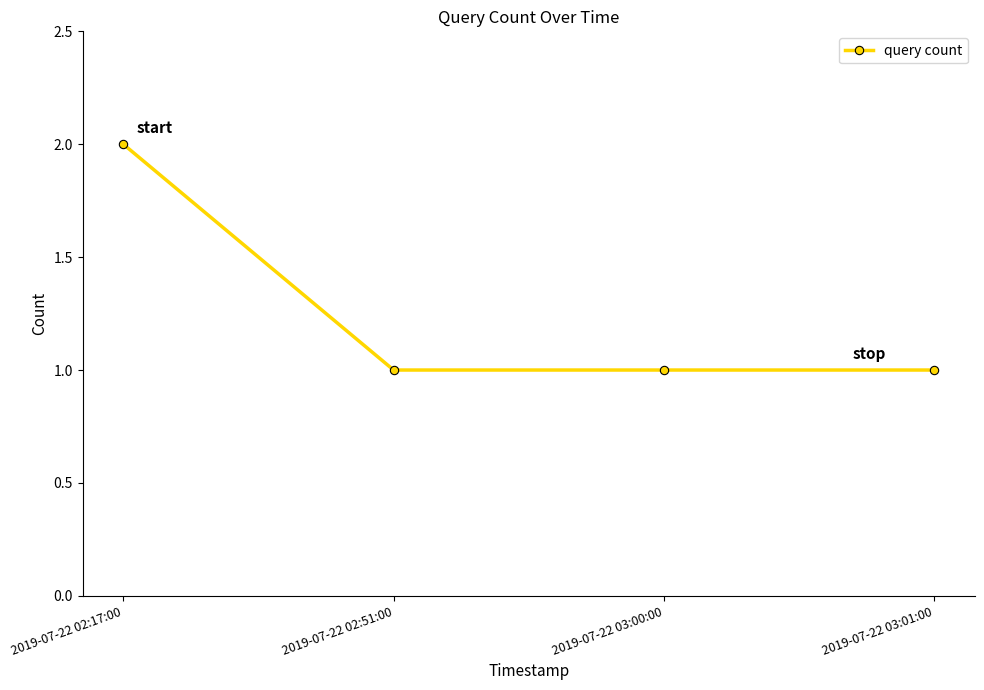

How many lines are shown in the chart?

1